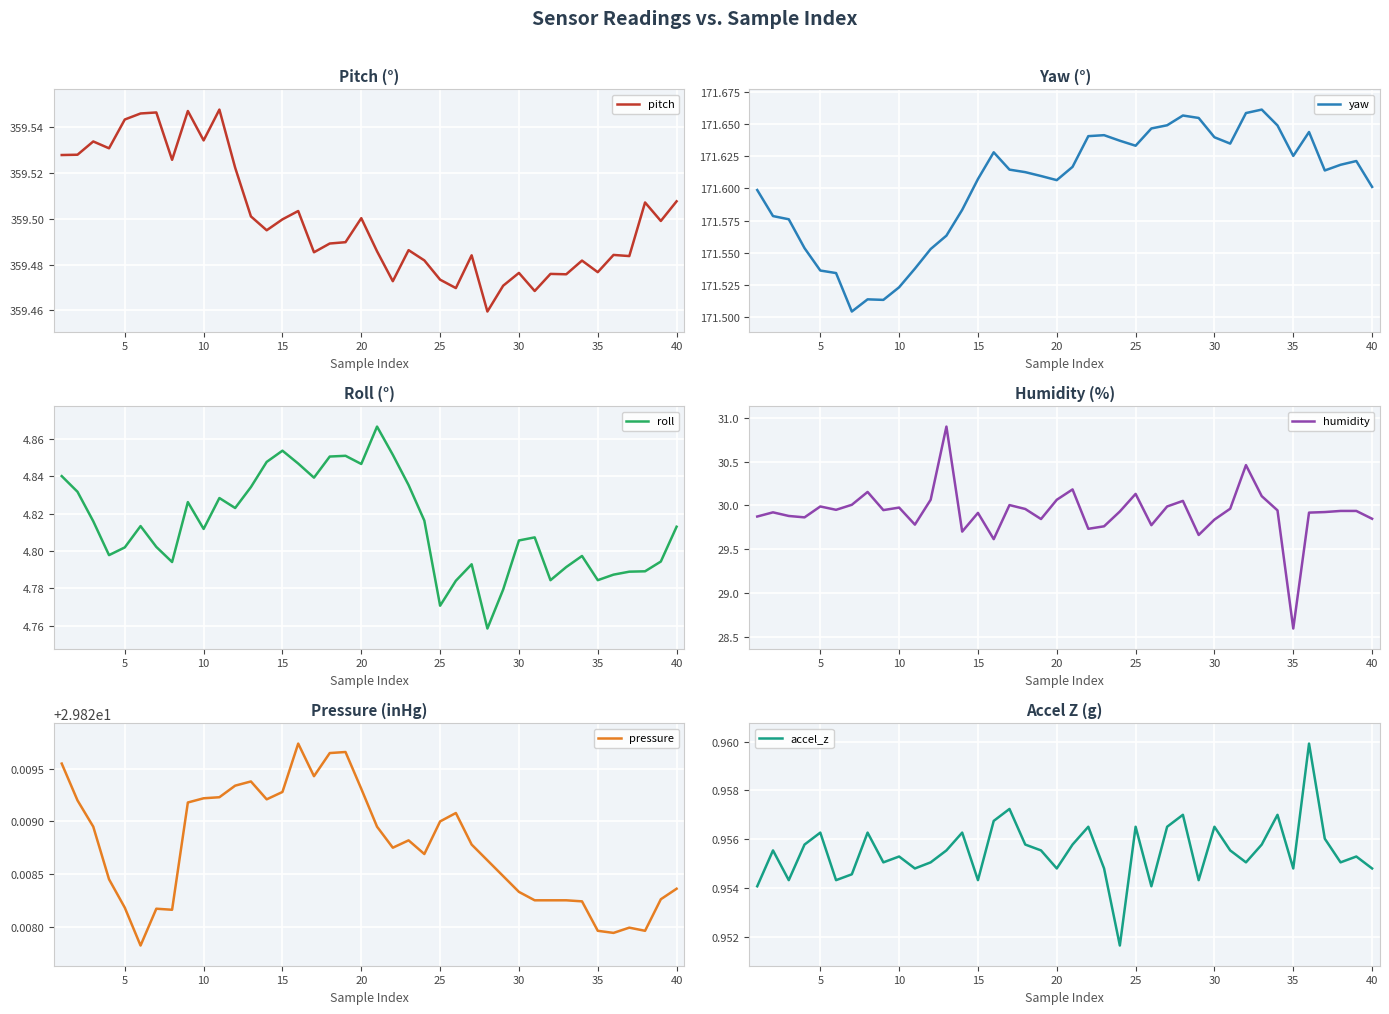

The value of pitch at 15 is 359.5. True or false?

True